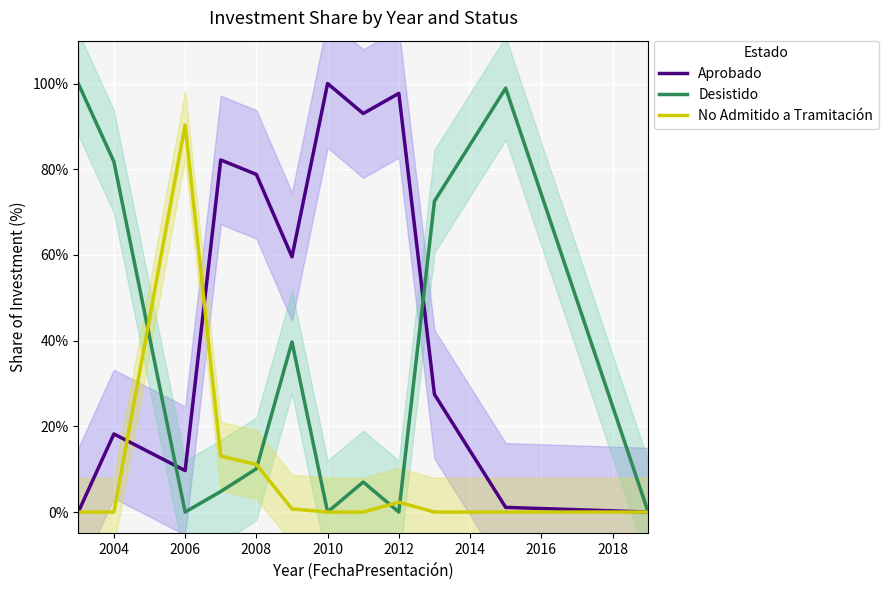

Is it true that Desistido equals 15.9 at 2008?

False